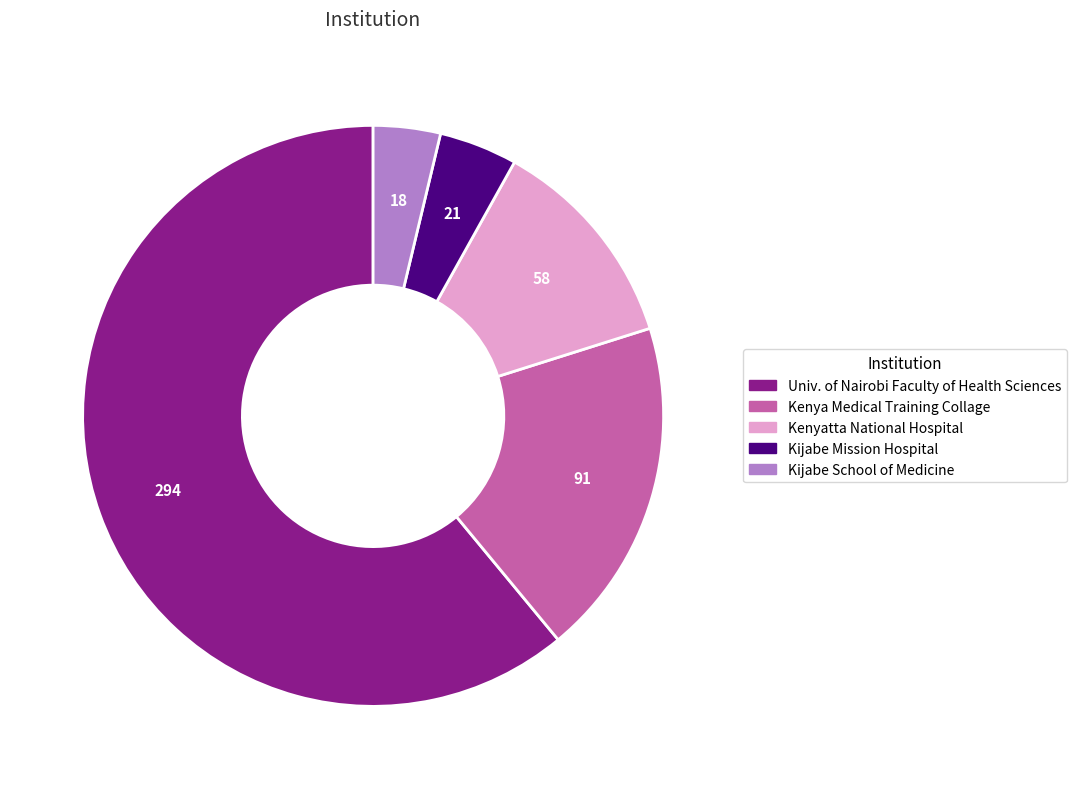

Is there a majority slice in this chart?

Yes